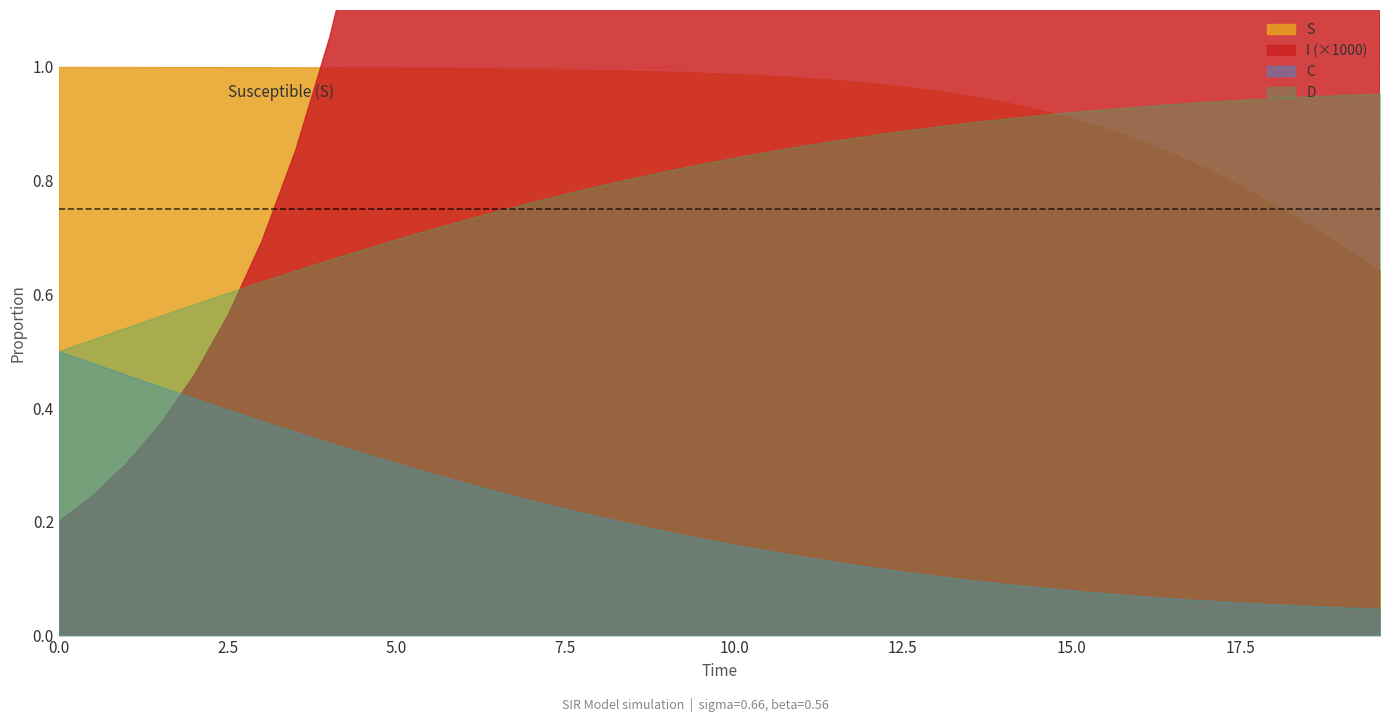

Rank the categories by D value from highest to lowest.

39, 38, 37, 36, 35, 34, 33, 32, 31, 30, 29, 28, 27, 26, 25, 24, 23, 22, 21, 20, 19, 18, 17, 16, 15, 14, 13, 12, 11, 10, 9, 8, 7, 6, 5, 4, 3, 2, 1, 0